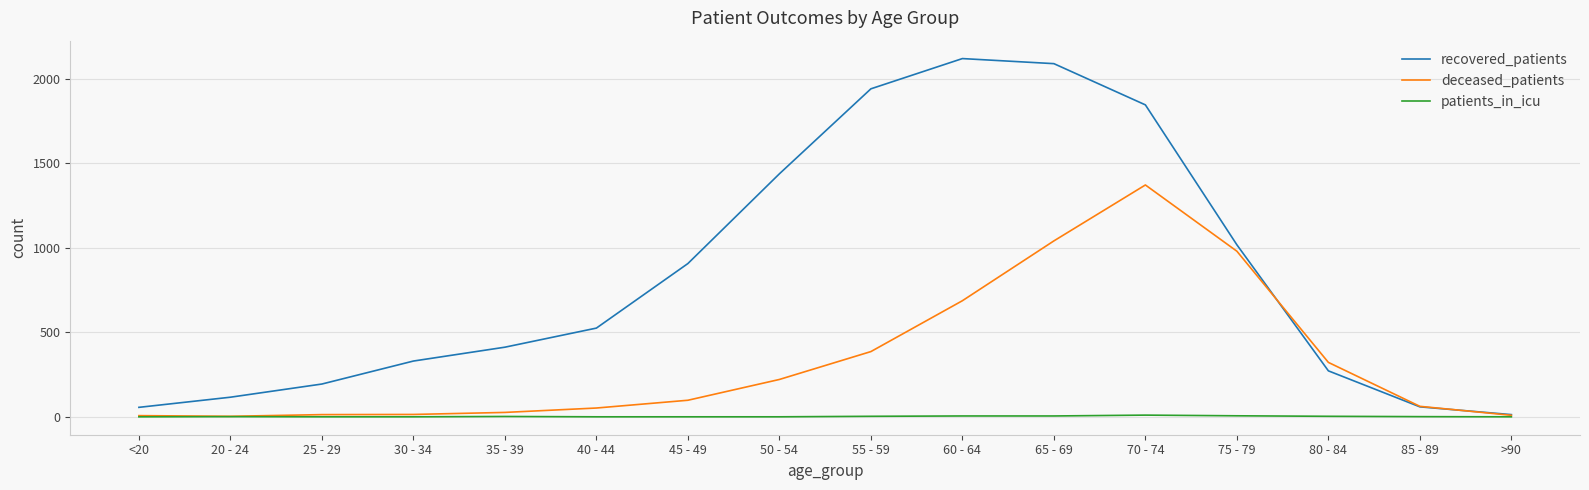

List the series in order of their overall mean, highest first.

recovered_patients, deceased_patients, patients_in_icu